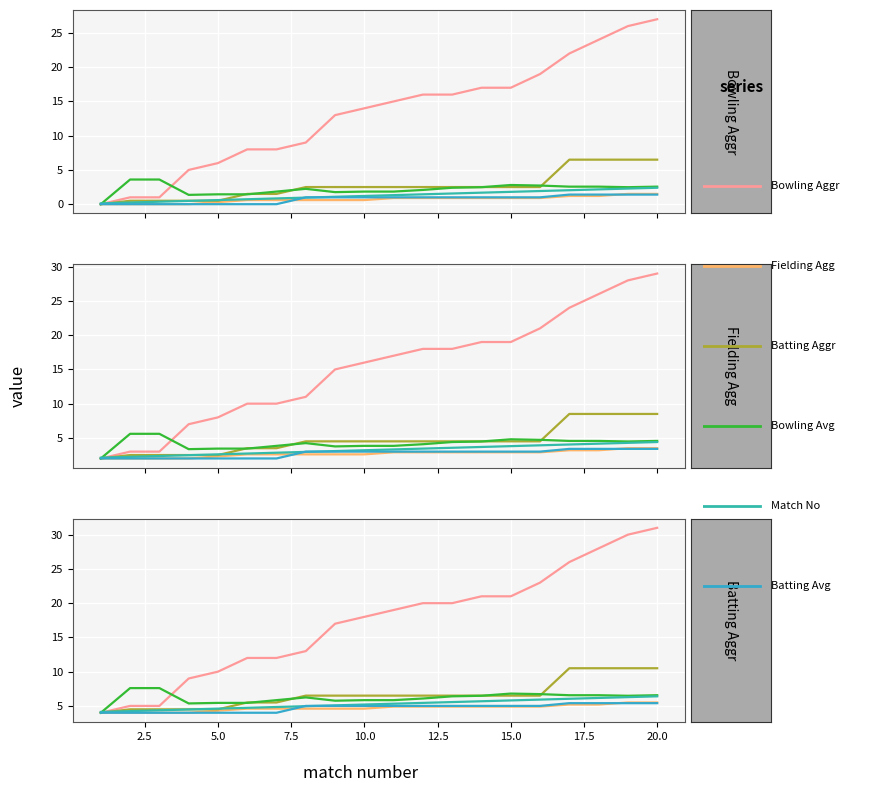

What is the difference between the Batting Avg (col_6) values at 11 and 2.5?

1.0